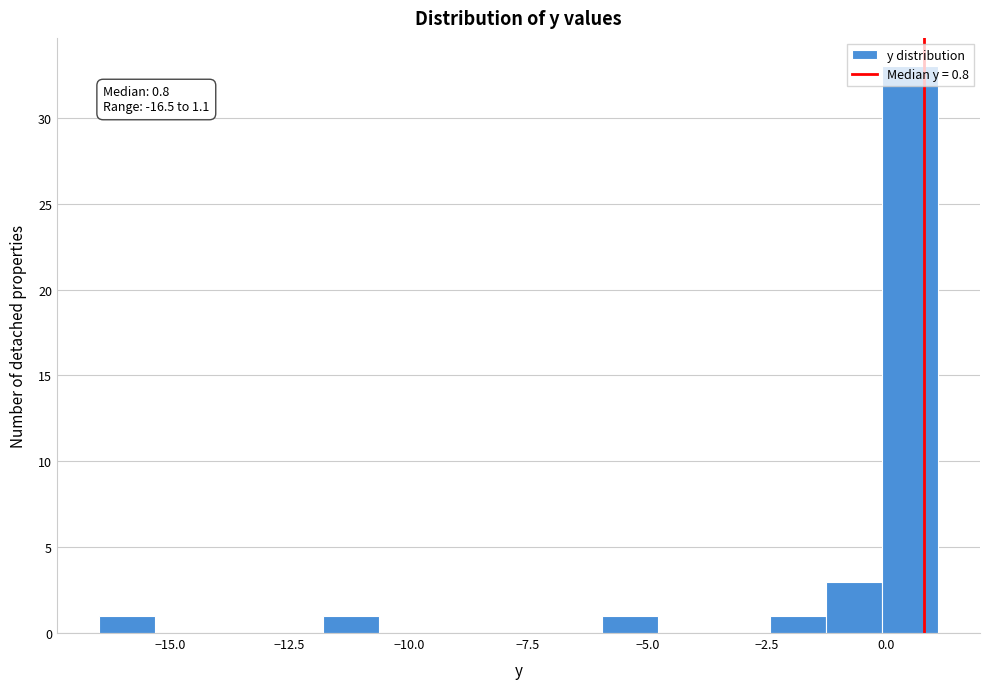

Around what value on the x-axis is the tallest bar? Give the approximate position of its centre, as read against the axis.

0.5